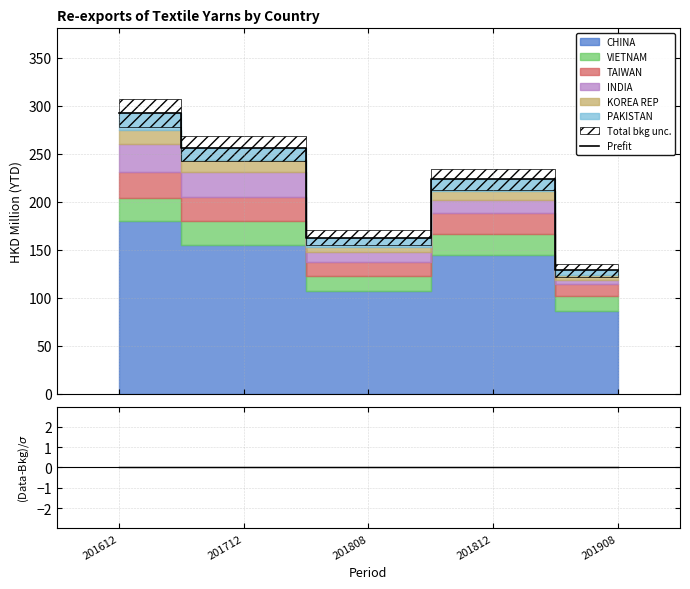

Which category has the highest value in the Prefit series?

201612